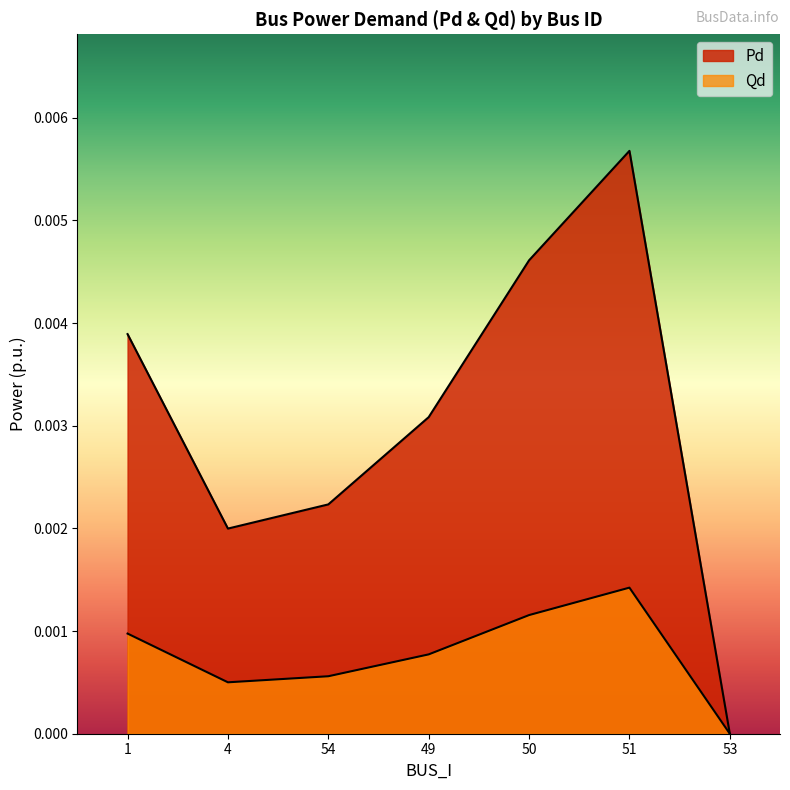

At which category does Qd reach its first local valley?

4